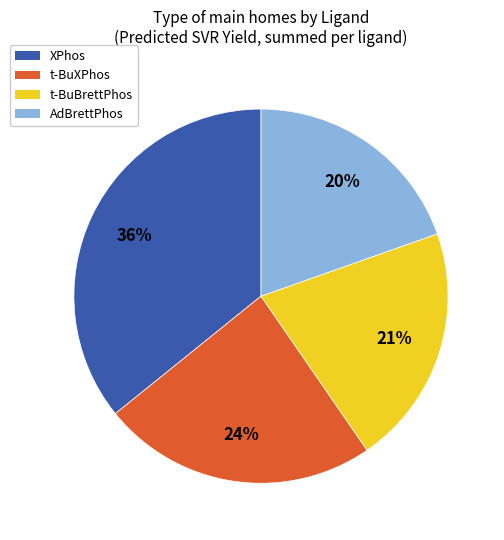

What is the ratio of the value at t-BuXPhos to the value at XPhos?

0.7